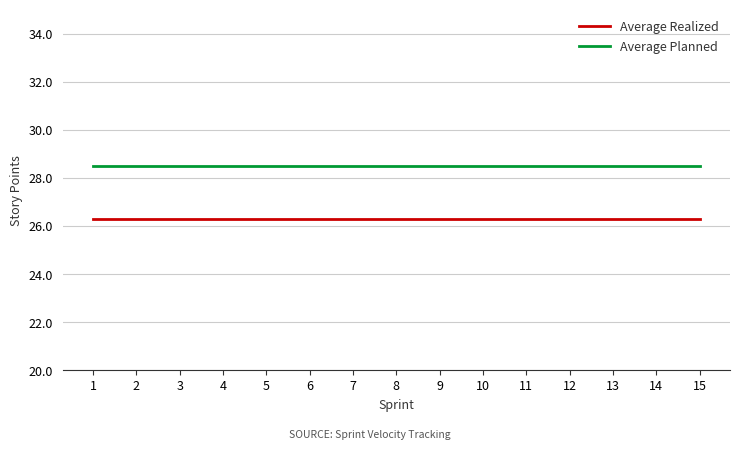

What is the spread (max minus min) of values at 7?

2.2